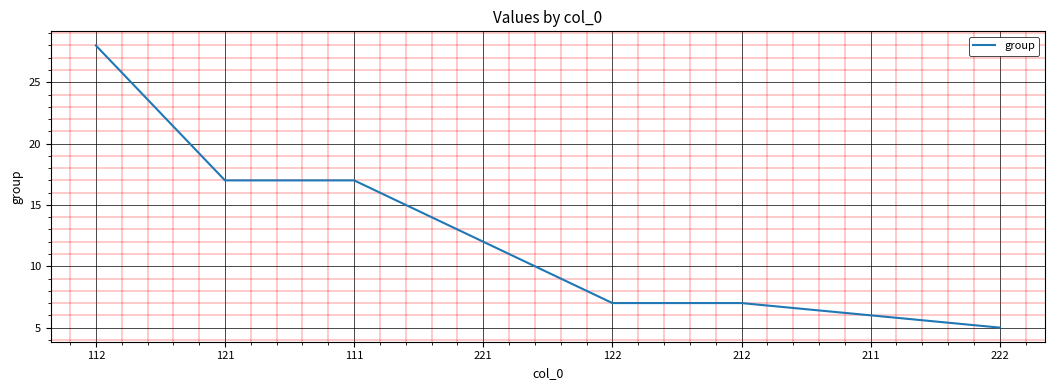

What is the difference between the maximum and minimum values?

23